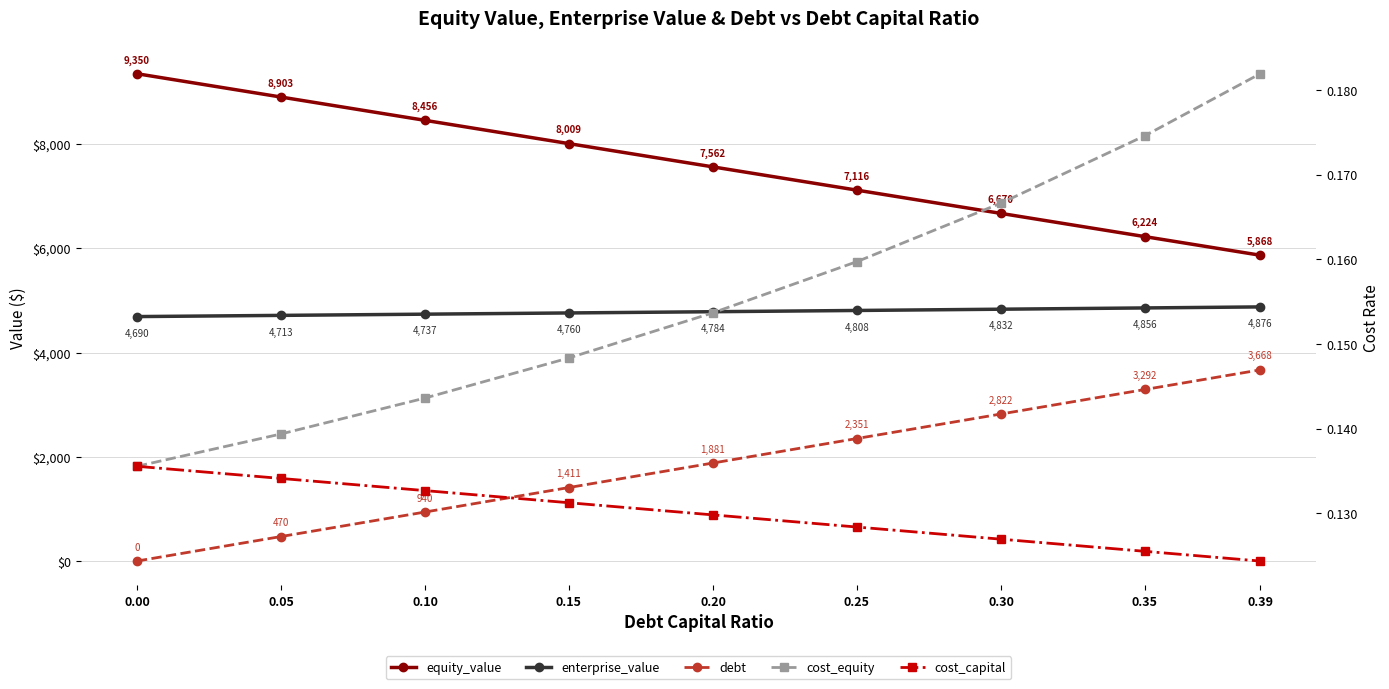

What value does the enterprise_value series have at 0.00?

4690.5